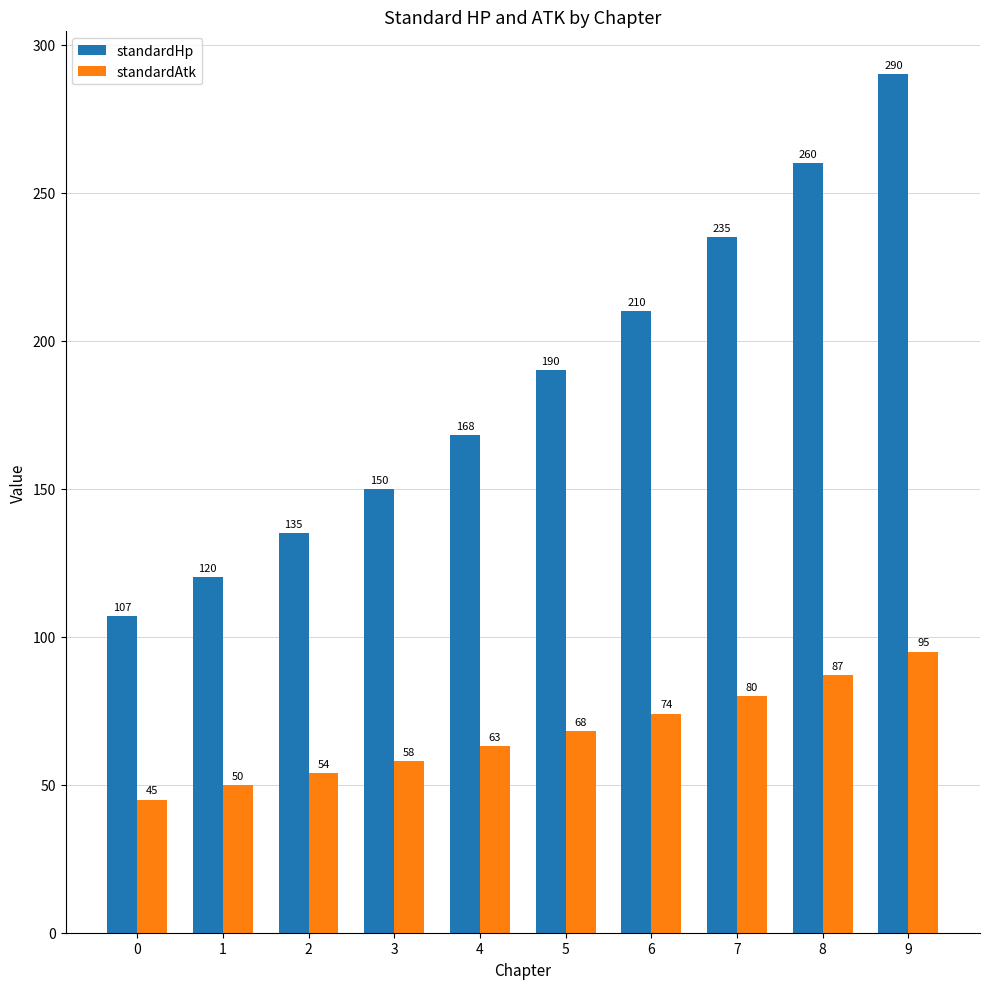

Are the bars horizontal?

No